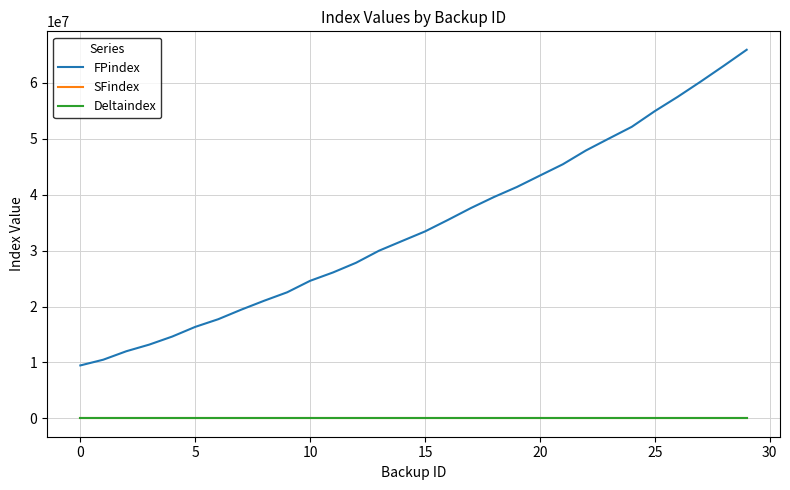

How many values in the FPindex series are below 33430960?

15